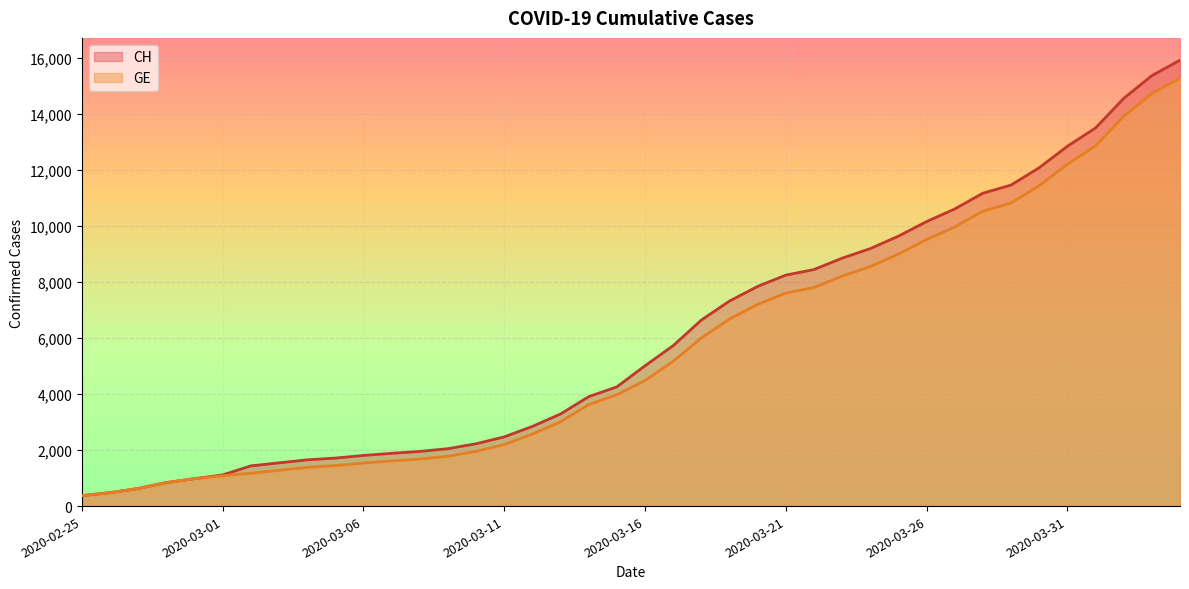

What position from the right is 2020-03-29?

7